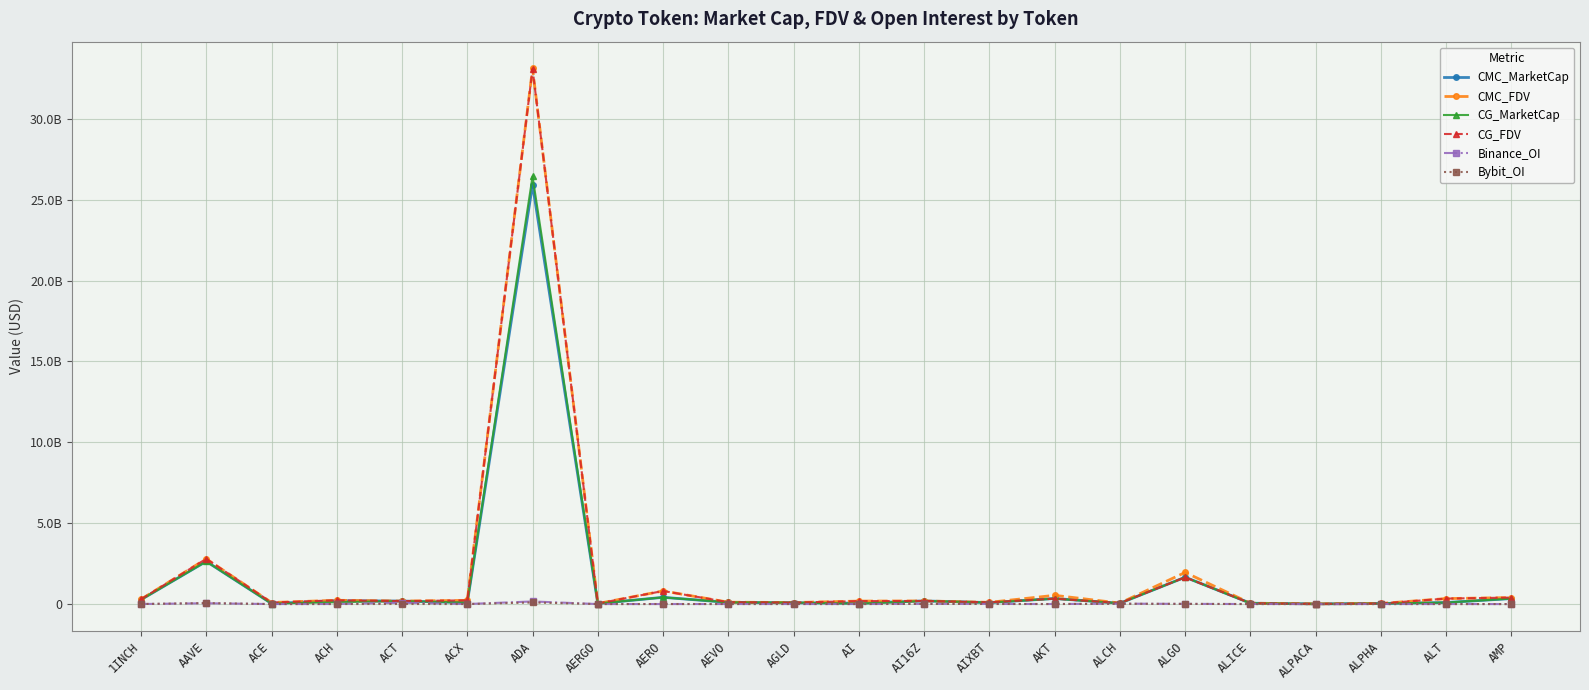

True or false: CG_FDV and Bybit_OI cross at least once.

False